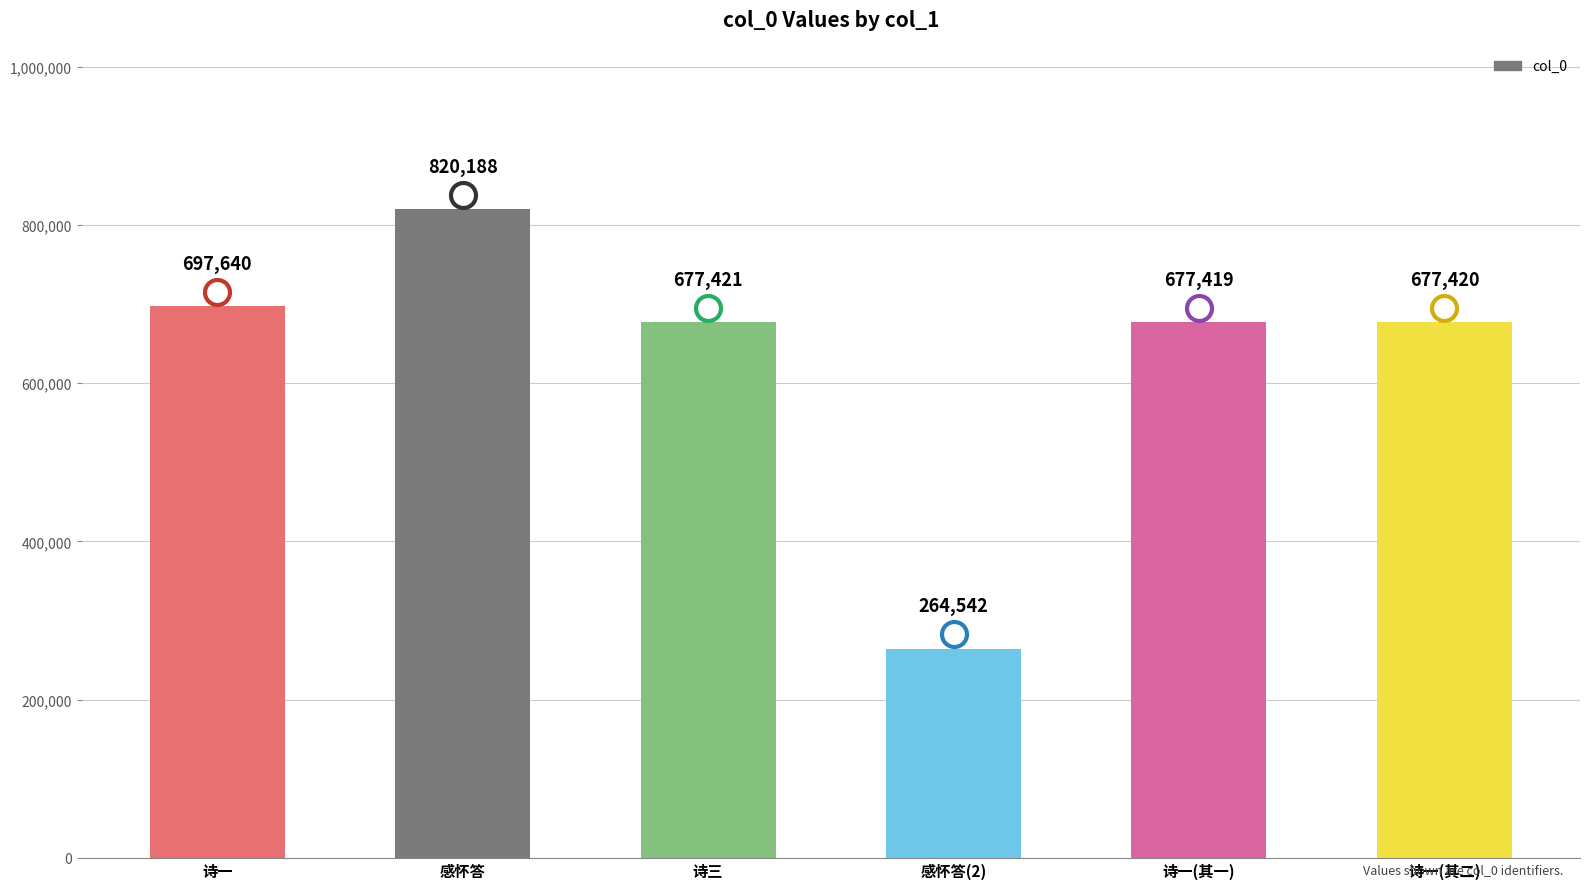

Approximately how many times larger is the value at 诗一(其二) compared to 诗一(其一)?

1.0